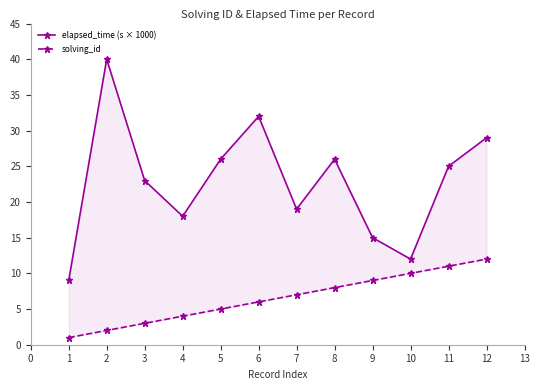

True or false: solving_id and elapsed_time (s × 1000) cross at least once.

False